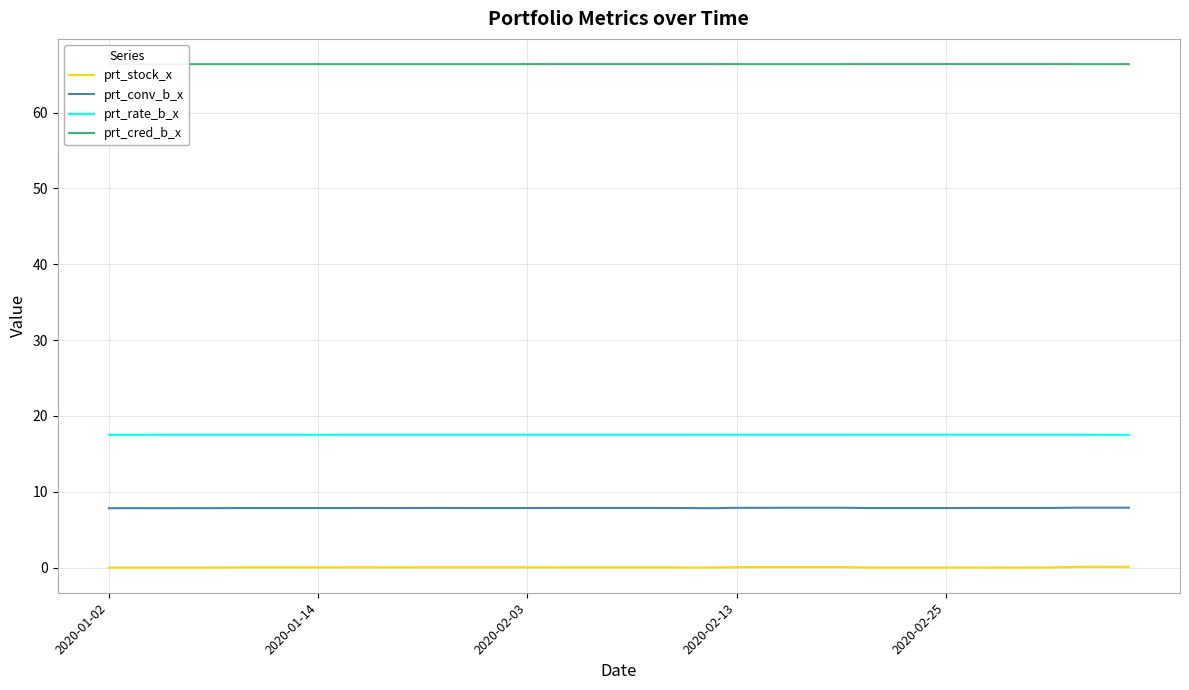

True or false: prt_rate_b_x has a value of 8.2 at 18.

False